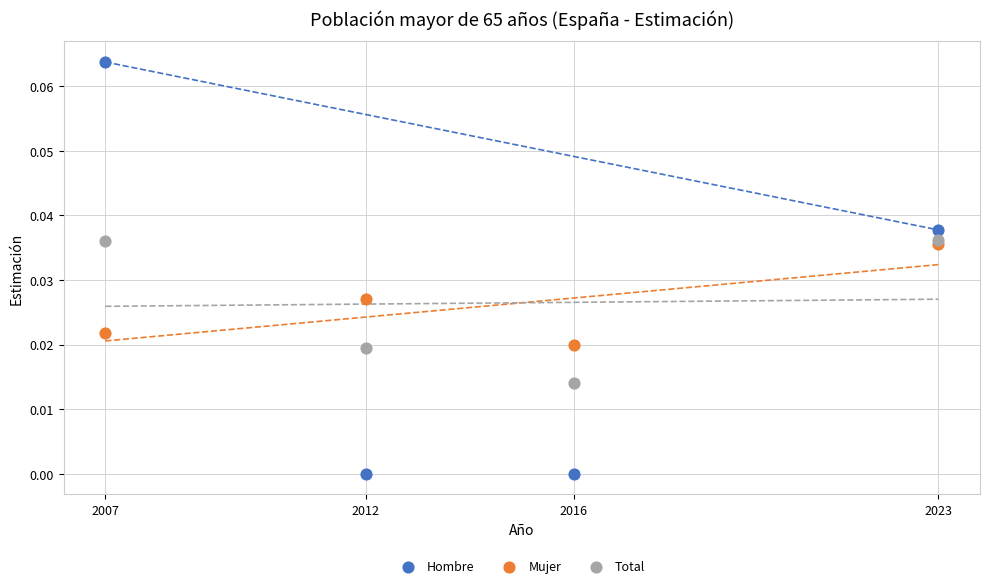

What are all the series names shown in the legend?

Hombre, Mujer, Total